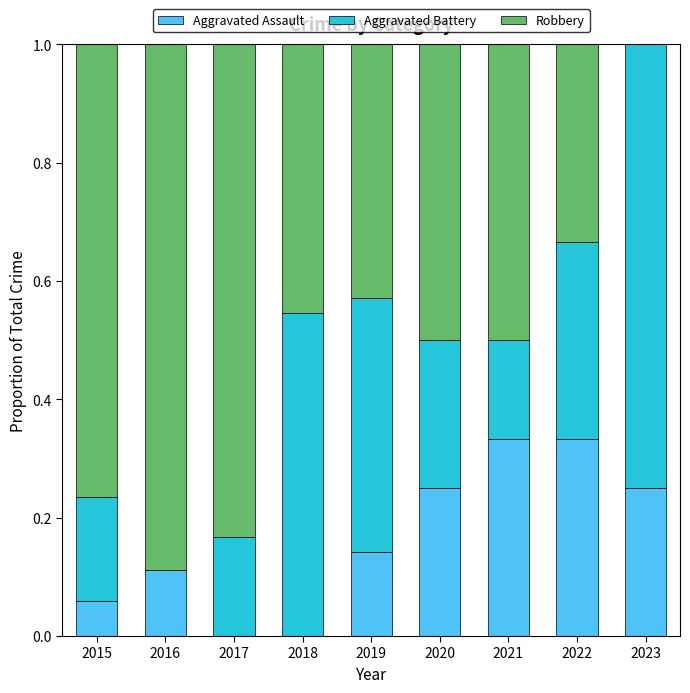

What is the total value across all series at 2020?

1.0